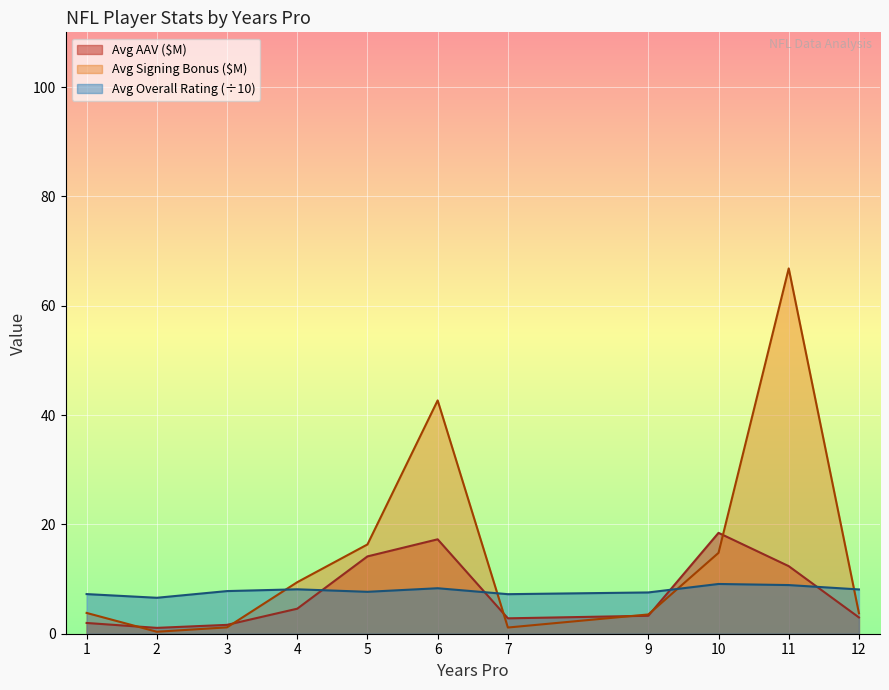

What is the greatest value displayed?

66.8